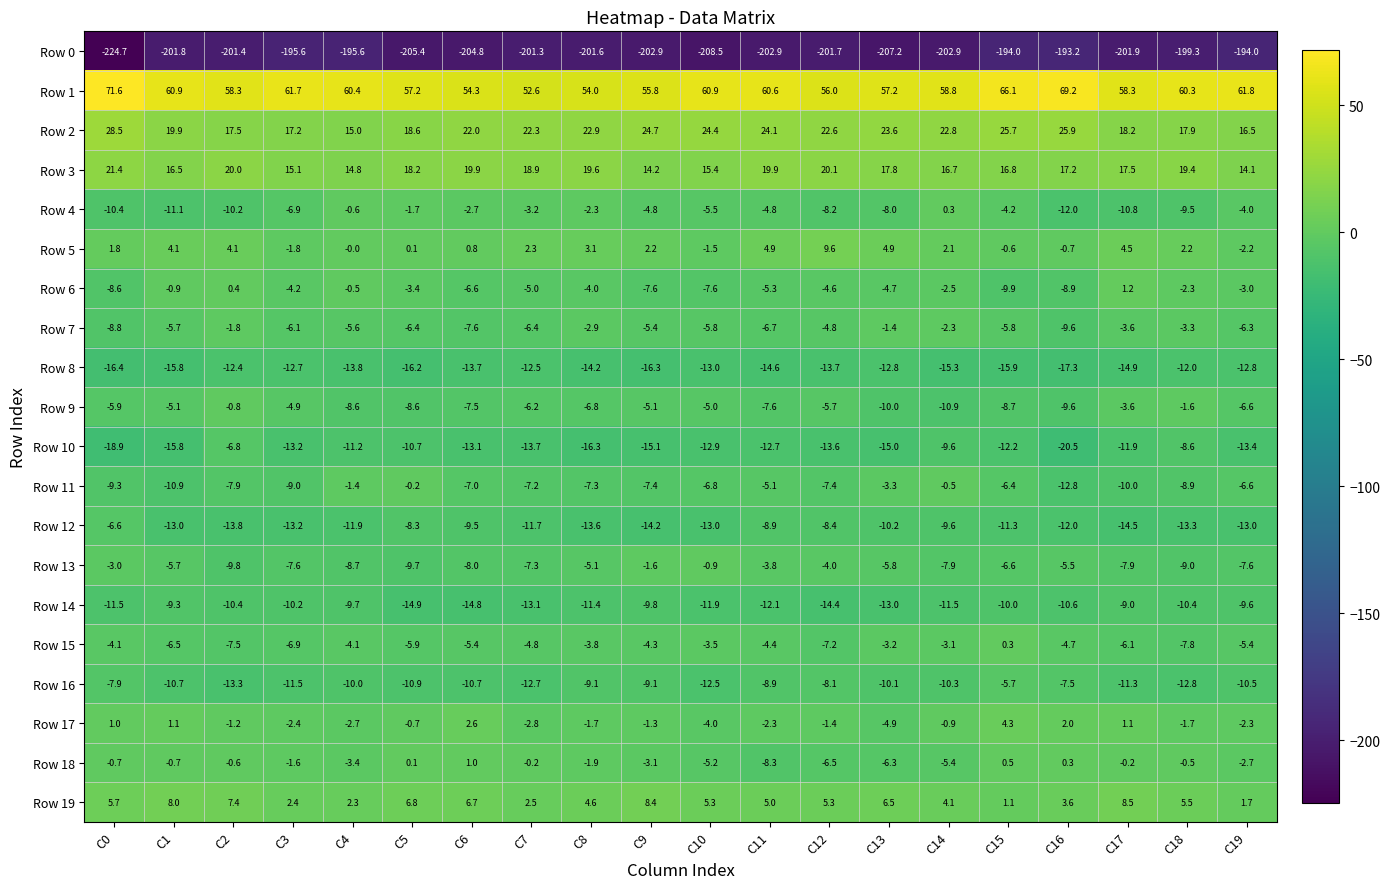

What is the total value across all series at C7?

-209.5